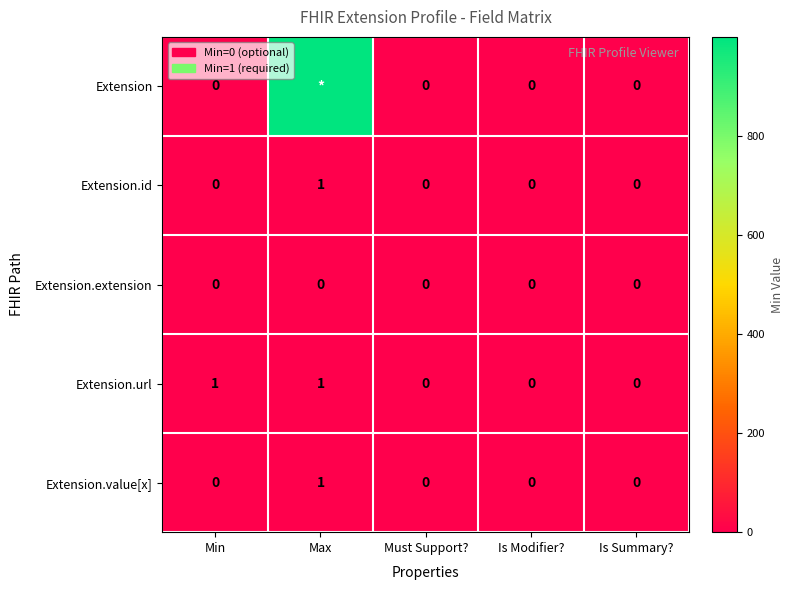

How many values in Extension.id are above zero?

1